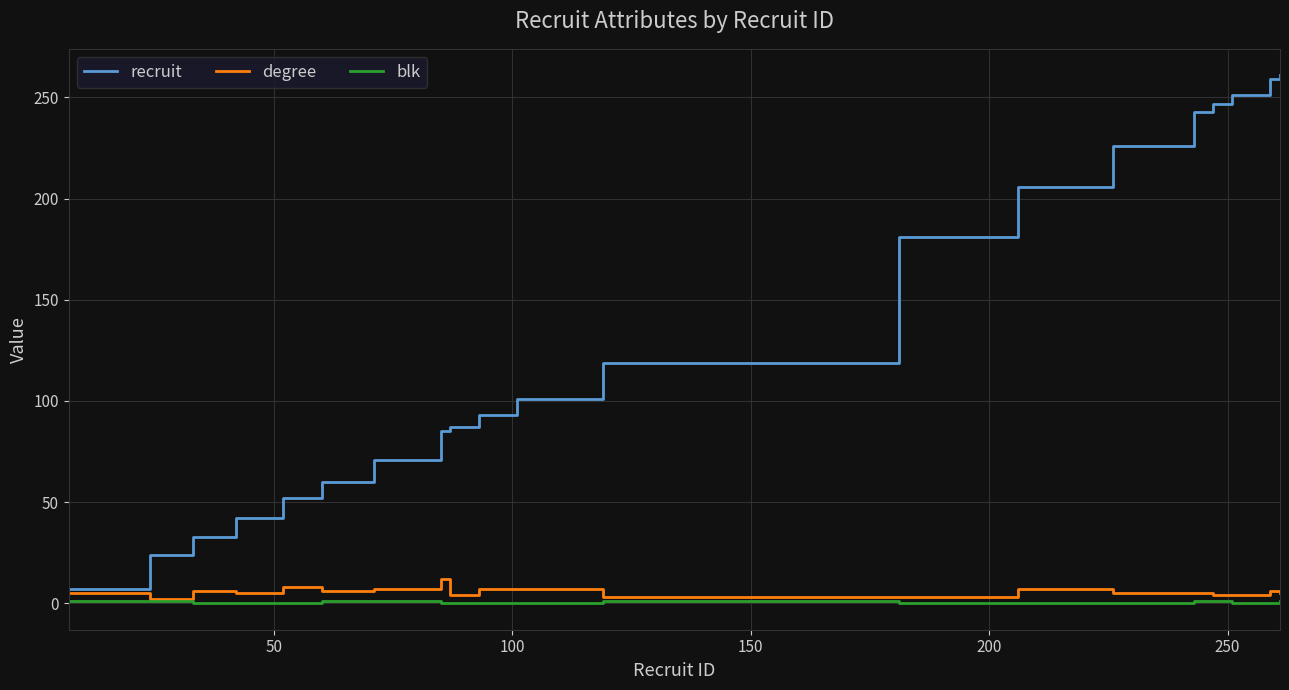

True or false: blk and recruit intersect in this chart.

False